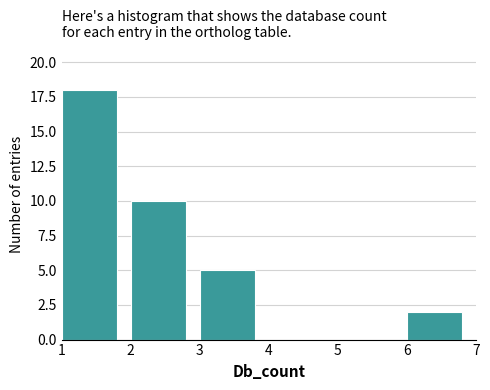

Reading left to right, list every bar in this chart as the range it spans on the x-axis followed by its height. The values are not printed on the chart, so give them approximately, as read against the axis.

1 to 2: 18
2 to 3: 10
3 to 4: 5
4 to 5: 0
5 to 6: 0
6 to 7: 2